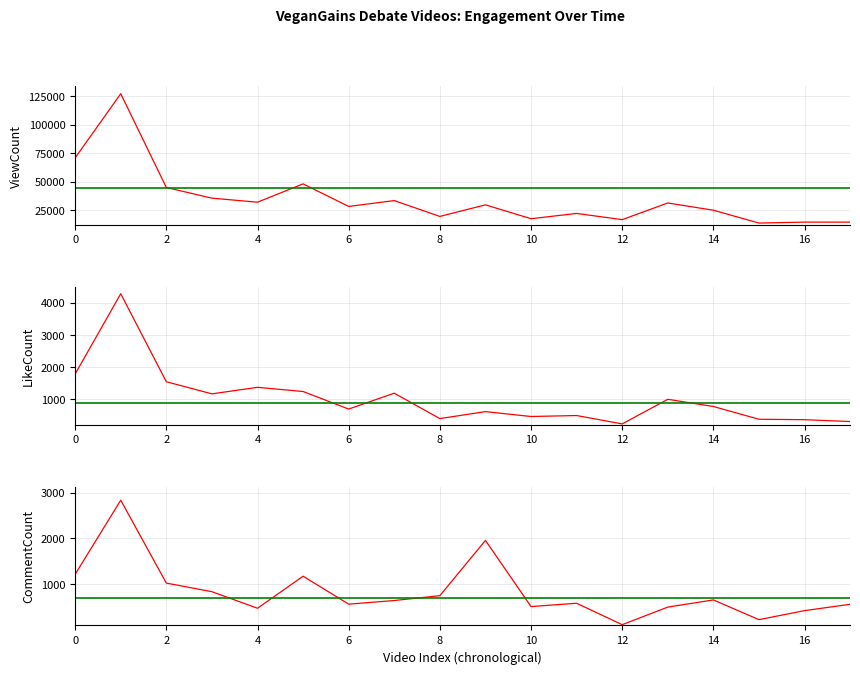

What is the greatest value displayed?

127005